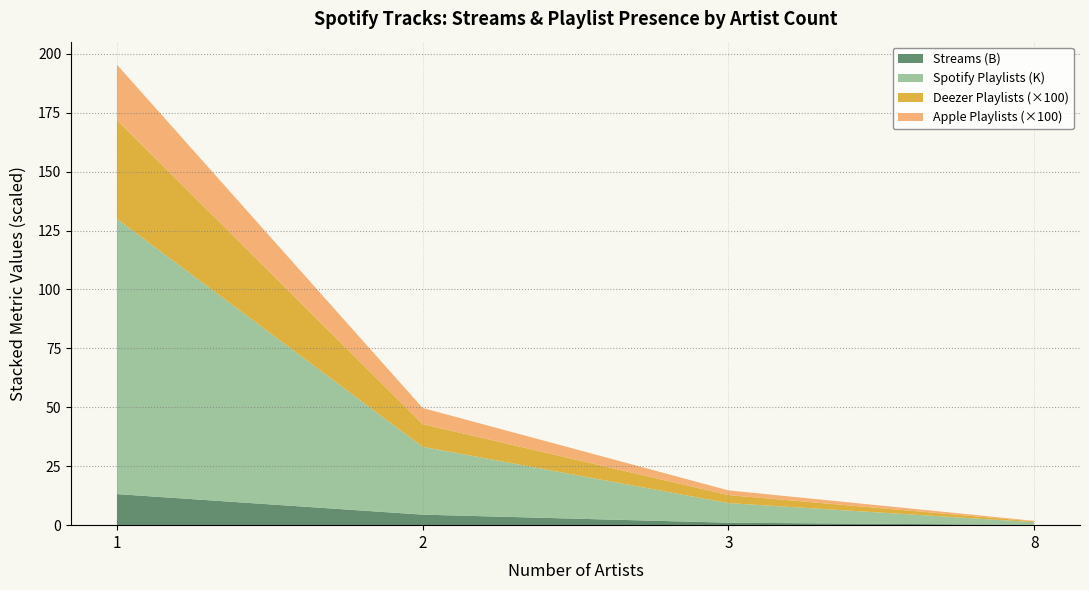

Does the chart have visible grid lines?

Yes